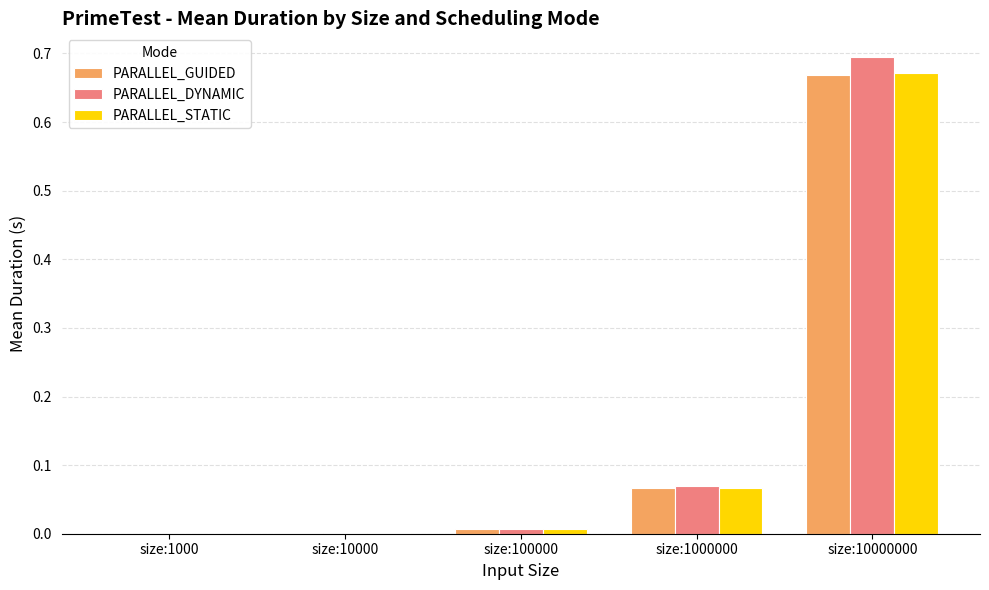

At which category is the sum across all series the highest?

size:10000000